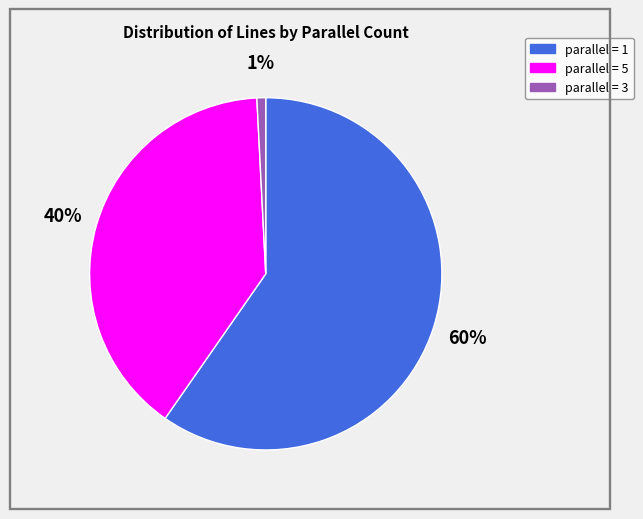

Is there a majority slice in this chart?

Yes